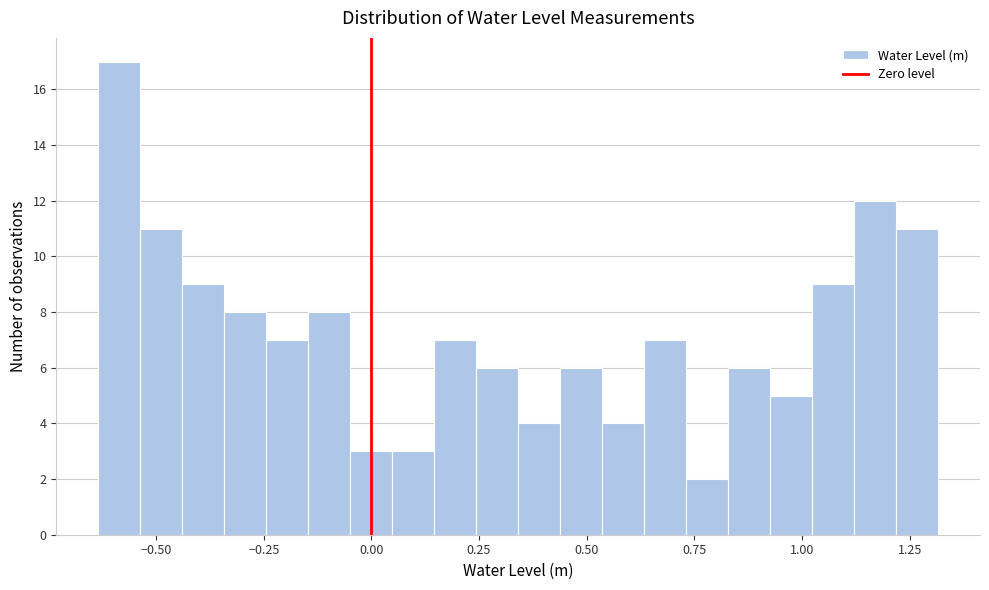

Read against the x-axis, roughly where is the centre of the tallest bar?

-0.60